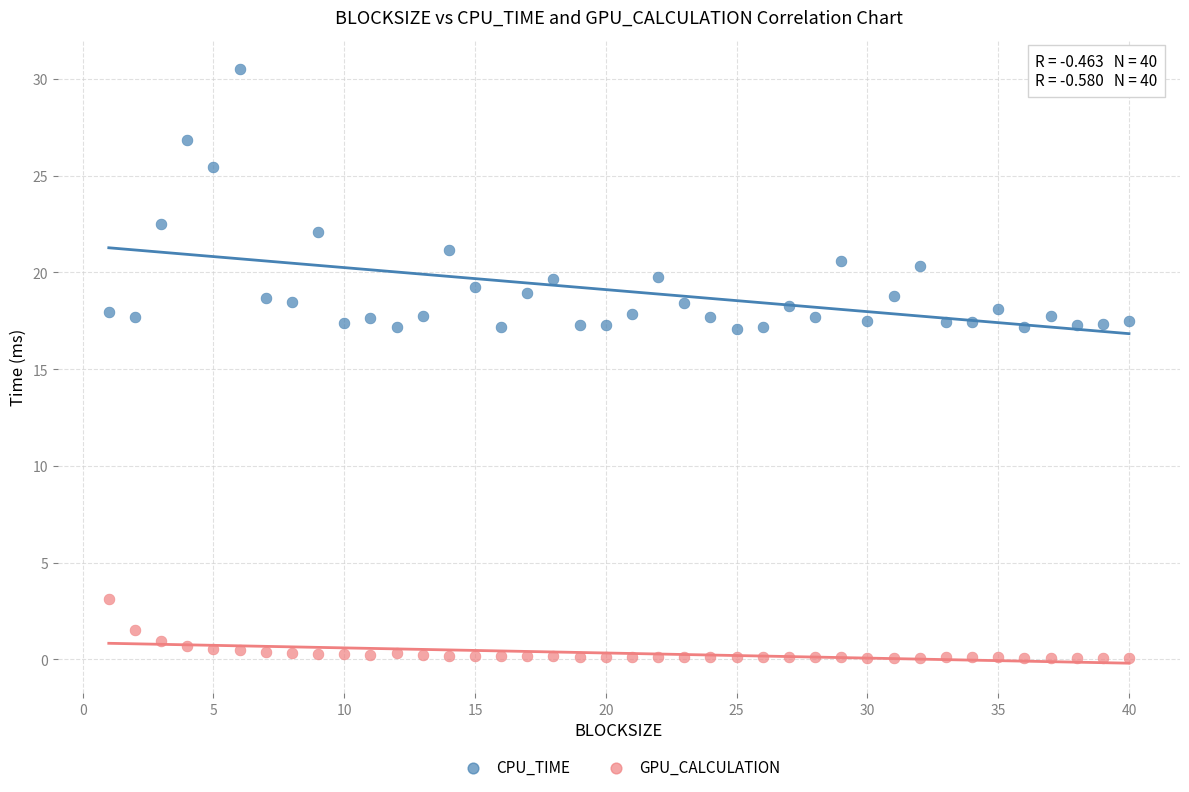

Which series contains the lowest Y value?

GPU_CALCULATION